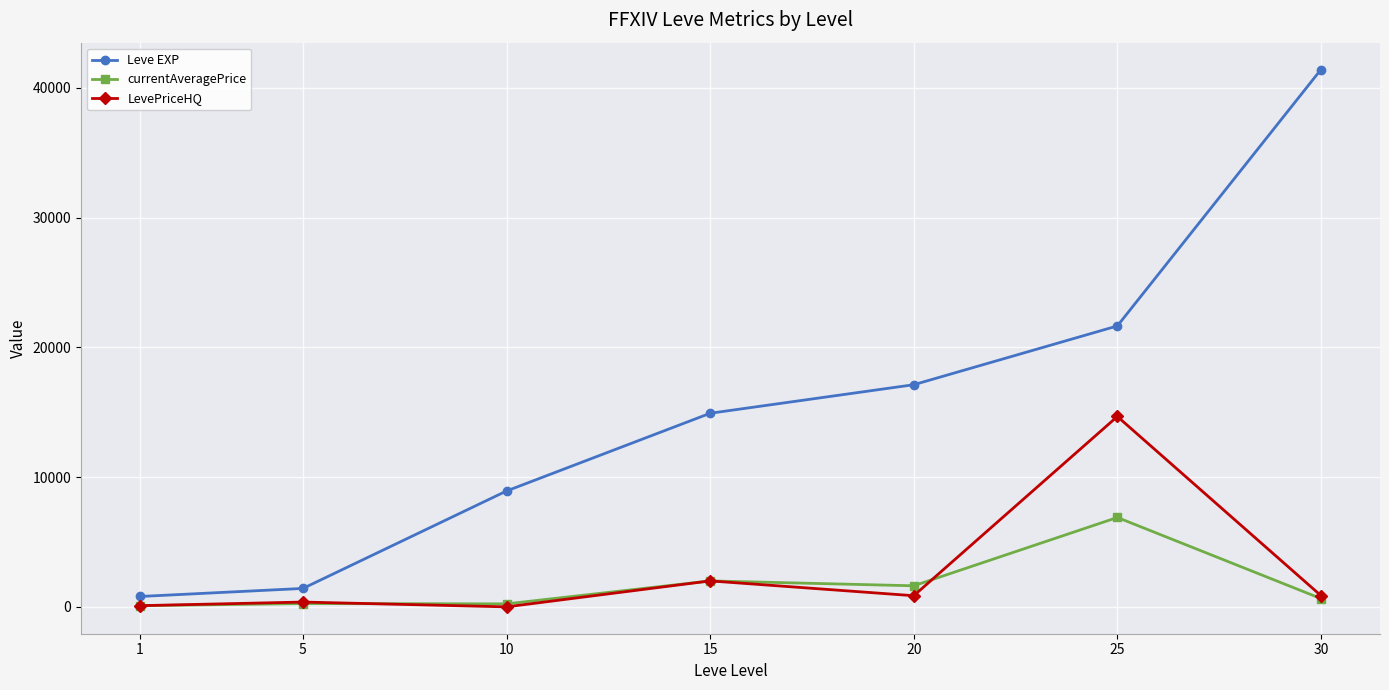

Between 1 and 30, which series saw the biggest shift?

Leve EXP